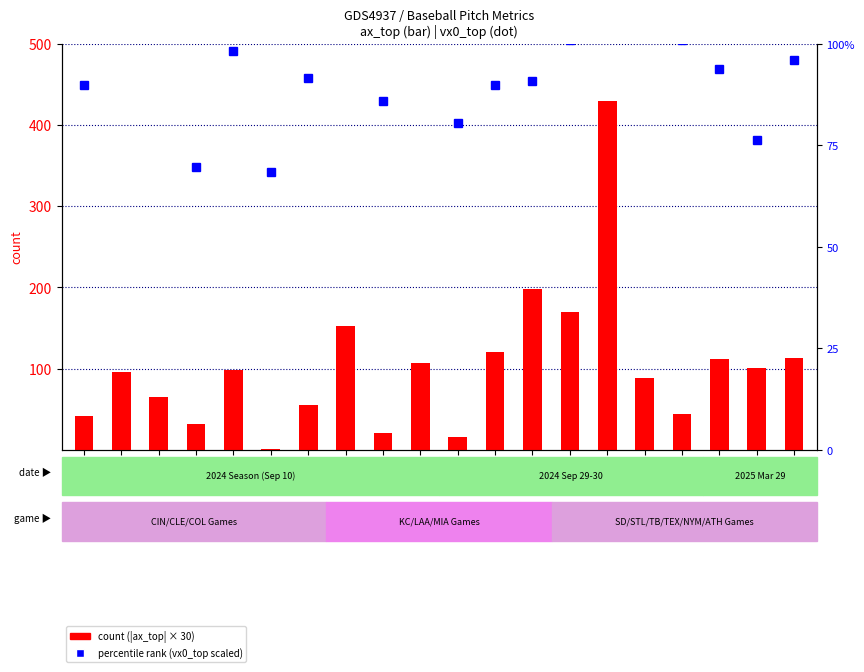

Does the chart contain any negative values?

No